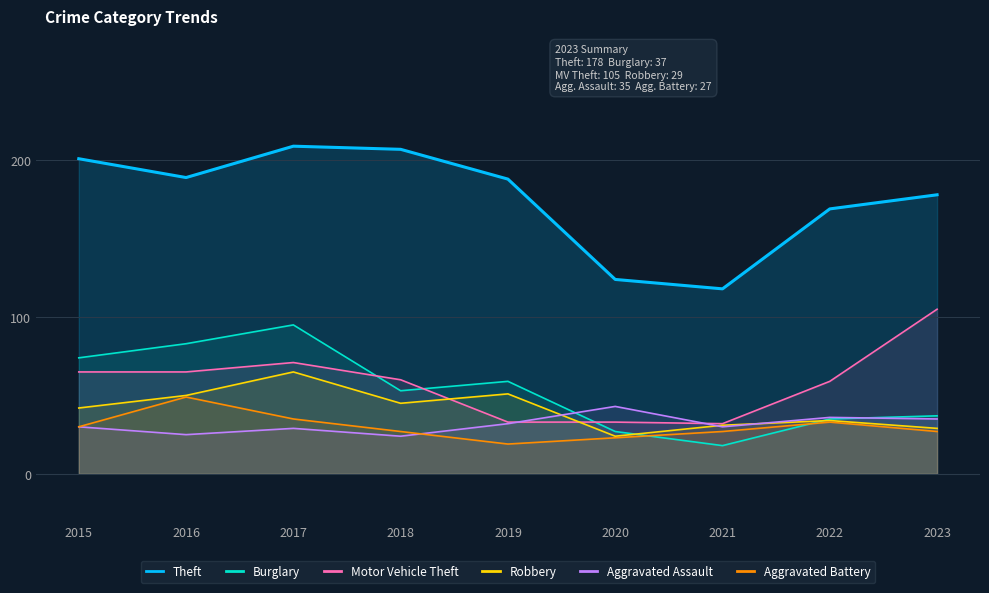

What is the sum of the Theft values at 2020 and 2015?

325